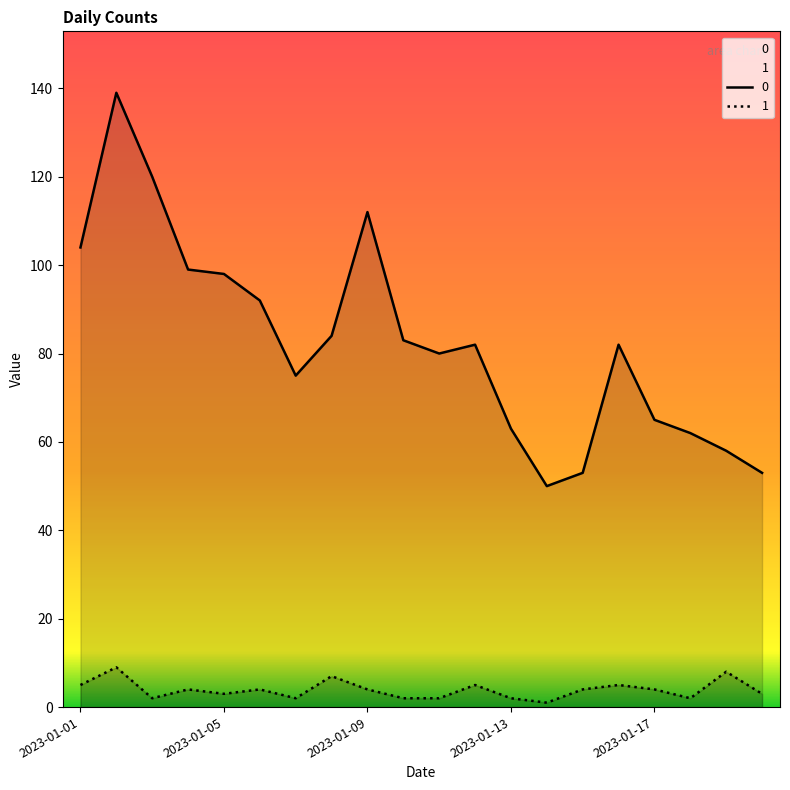

True or false: 0 and 1 cross at least once.

False